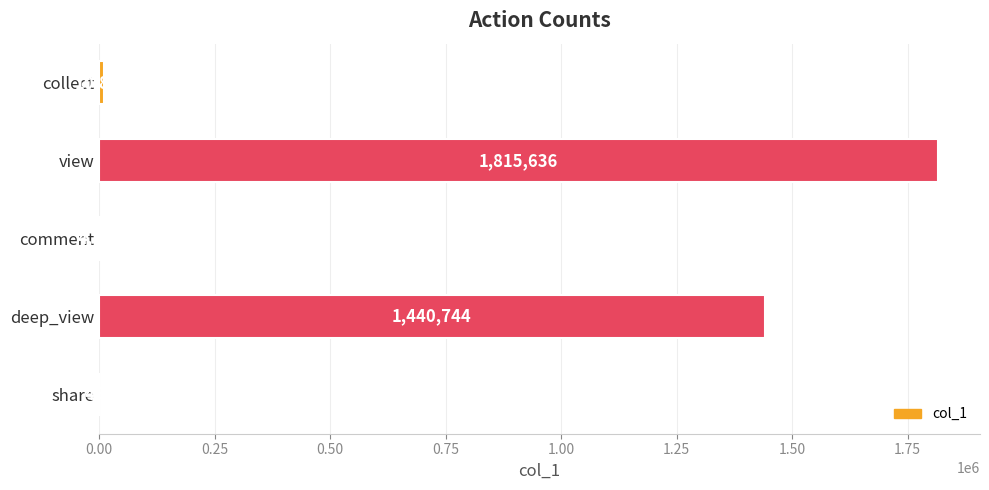

Reading top to bottom, transcribe all the data shown in this chart.

collect=10884	view=1815636	comment=4320	deep_view=1440744	share=459